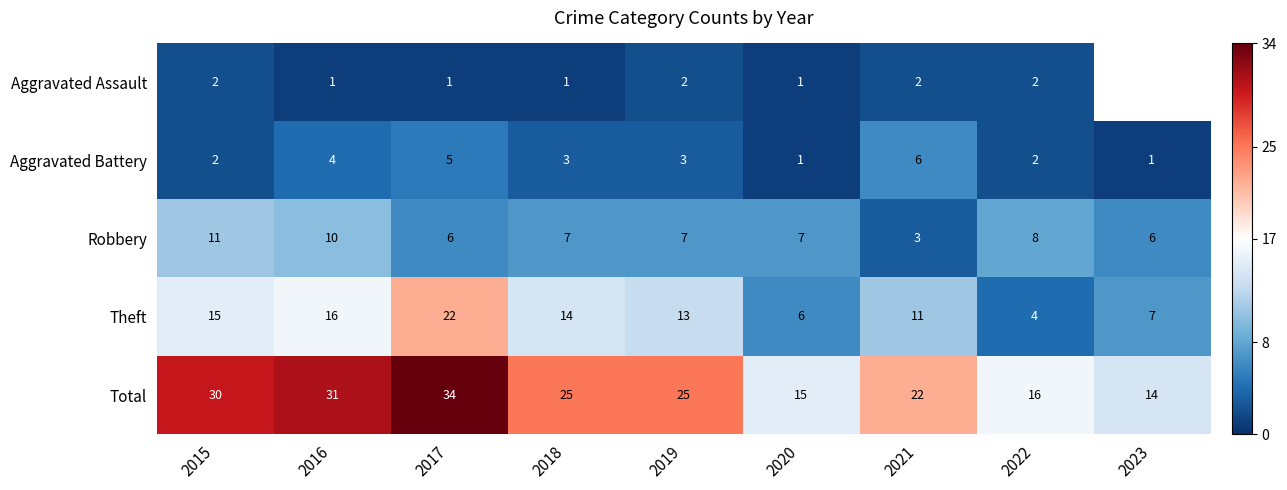

The Robbery series shows 7.5 at 2015. True or false?

False